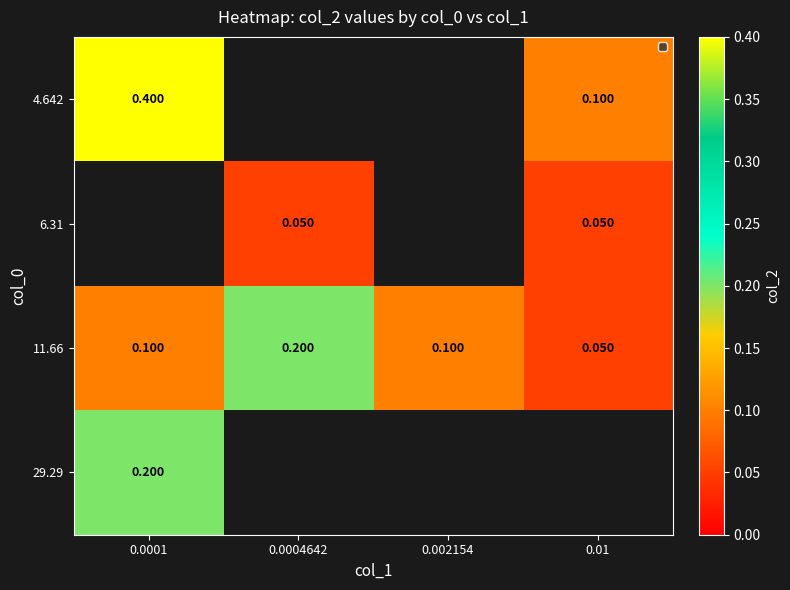

Is the value of 29.29 at 0.0001 greater than the value of 6.31 at 0.0001?

No